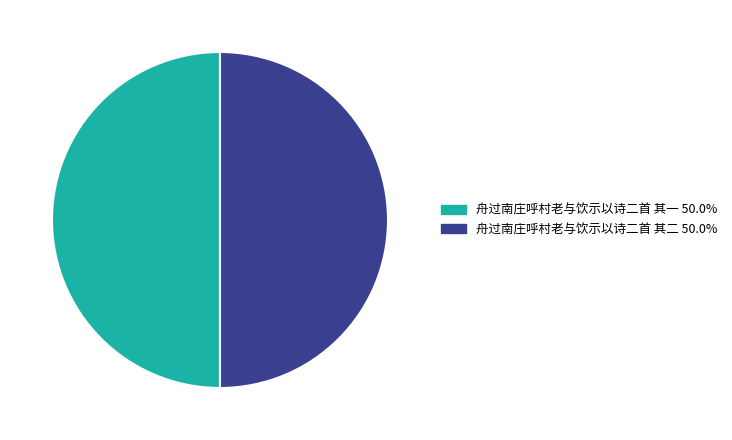

True or false: 舟过南庄呼村老与饮示以诗二首 其一 accounts for 42% of the total.

False